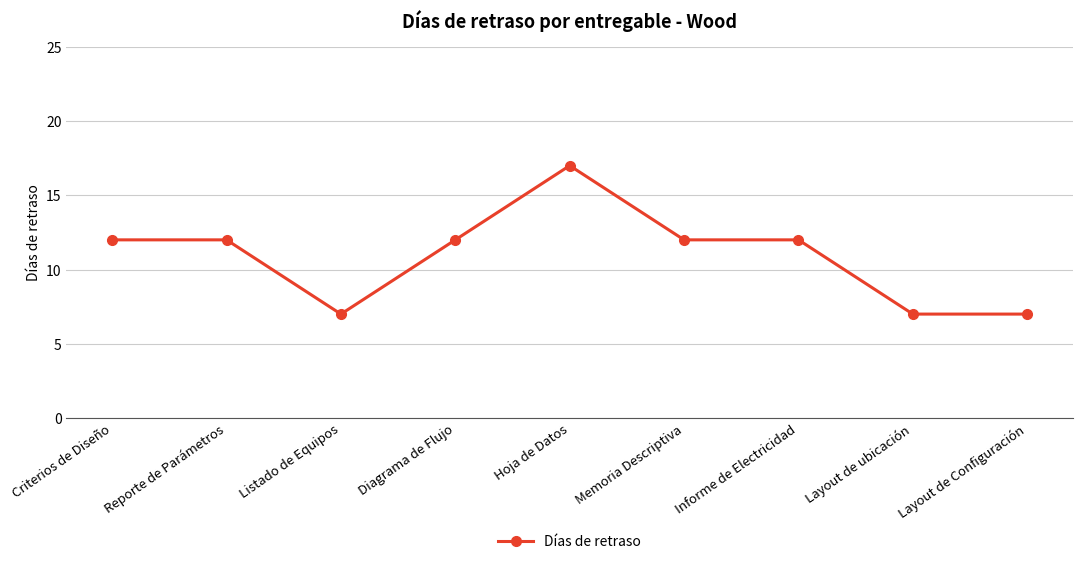

True or false: the data has more than 0 interior local peaks.

True